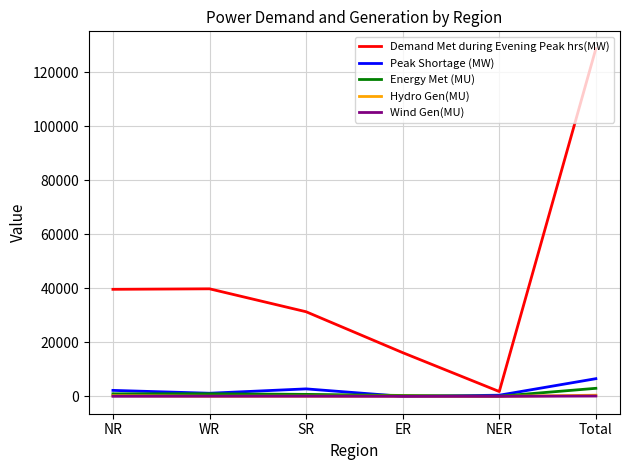

Is the value of Peak Shortage (MW) at Total greater than the value of Hydro Gen(MU) at WR?

Yes